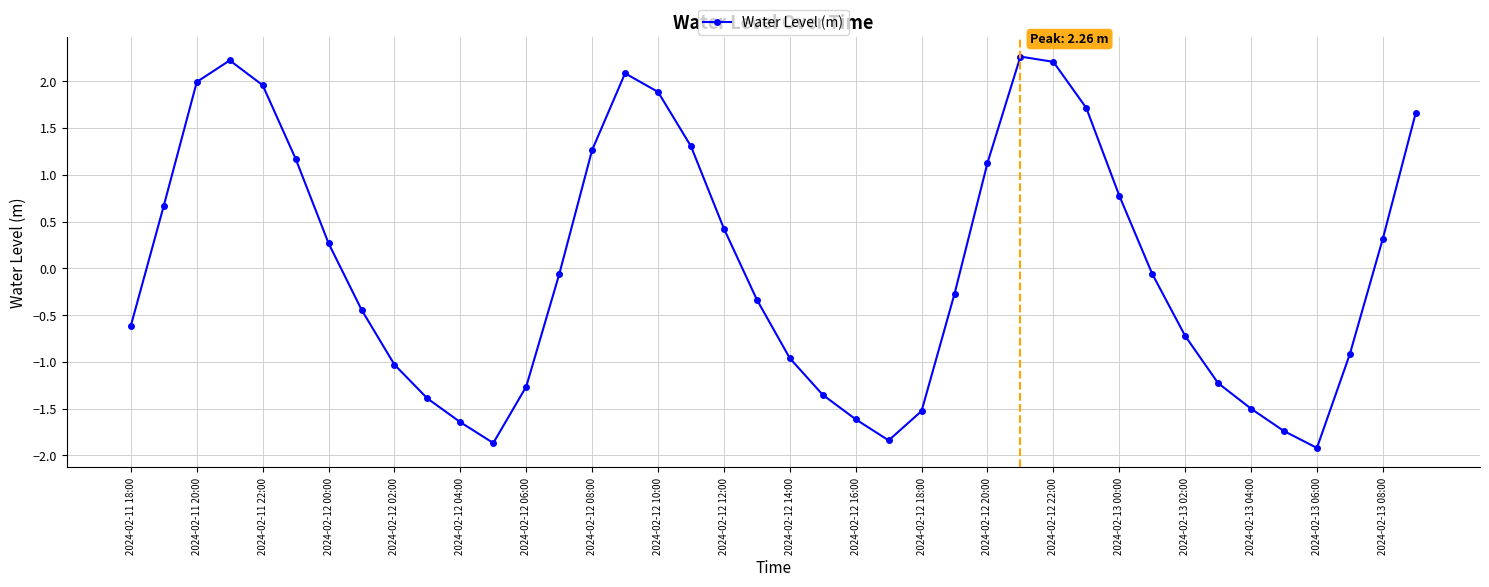

What is the value of the 29th point from the left?

2.2